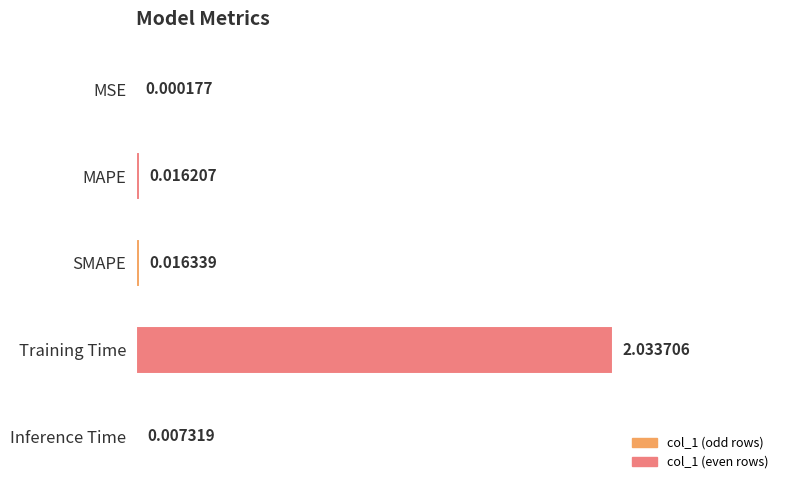

At which category does the chart reach its peak across all series?

Training Time